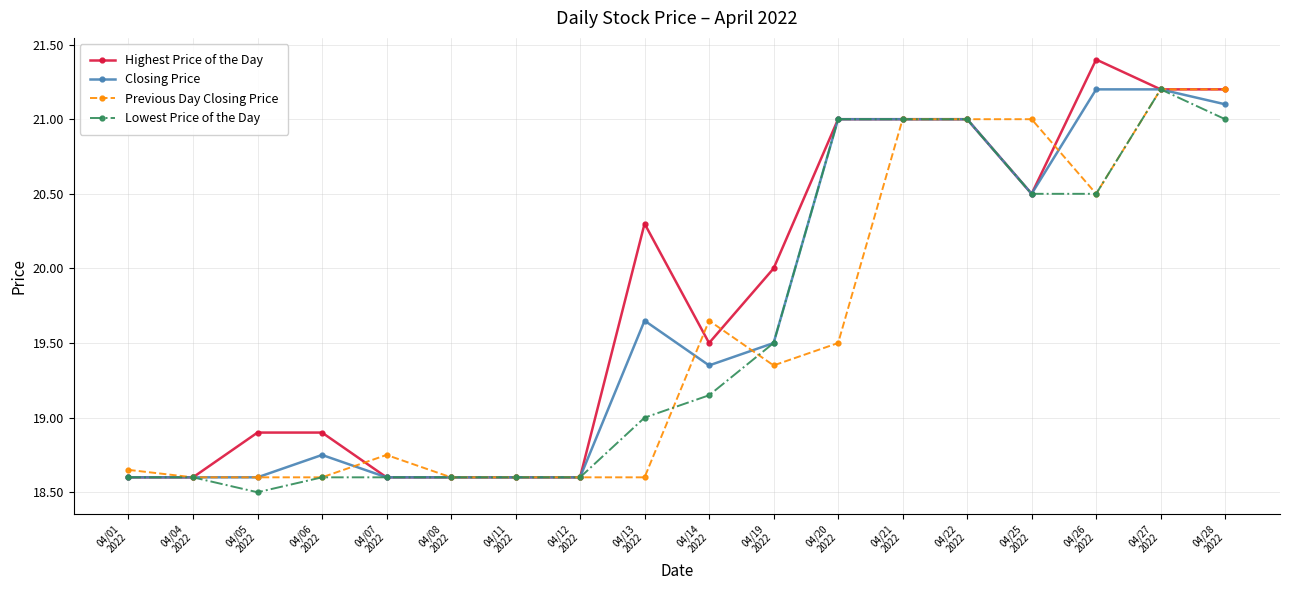

True or false: Lowest Price of the Day has more than 0 points higher than both neighbors.

True